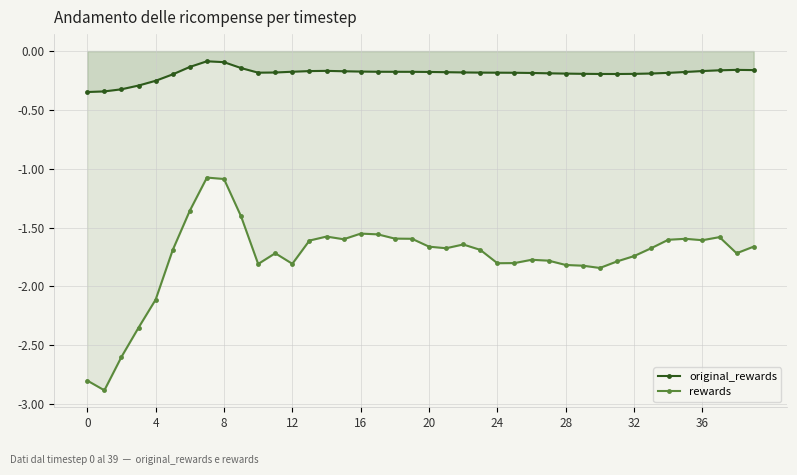

Reading right to left, what are all the values shown in this chart?

original_rewards: -0.2	-0.2	-0.2	-0.2	-0.2	-0.2	-0.2	-0.2	-0.2	-0.2	-0.2	-0.2	-0.2	-0.2	-0.2	-0.2	-0.2	-0.2	-0.2	-0.2	-0.2	-0.2	-0.2	-0.2	-0.2	-0.2	-0.2	-0.2	-0.2	-0.2	-0.1	-0.1	-0.1	-0.1	-0.2	-0.3	-0.3	-0.3	-0.3	-0.3
rewards: -1.7	-1.7	-1.6	-1.6	-1.6	-1.6	-1.7	-1.7	-1.8	-1.8	-1.8	-1.8	-1.8	-1.8	-1.8	-1.8	-1.7	-1.6	-1.7	-1.7	-1.6	-1.6	-1.6	-1.6	-1.6	-1.6	-1.6	-1.8	-1.7	-1.8	-1.4	-1.1	-1.1	-1.4	-1.7	-2.1	-2.4	-2.6	-2.9	-2.8